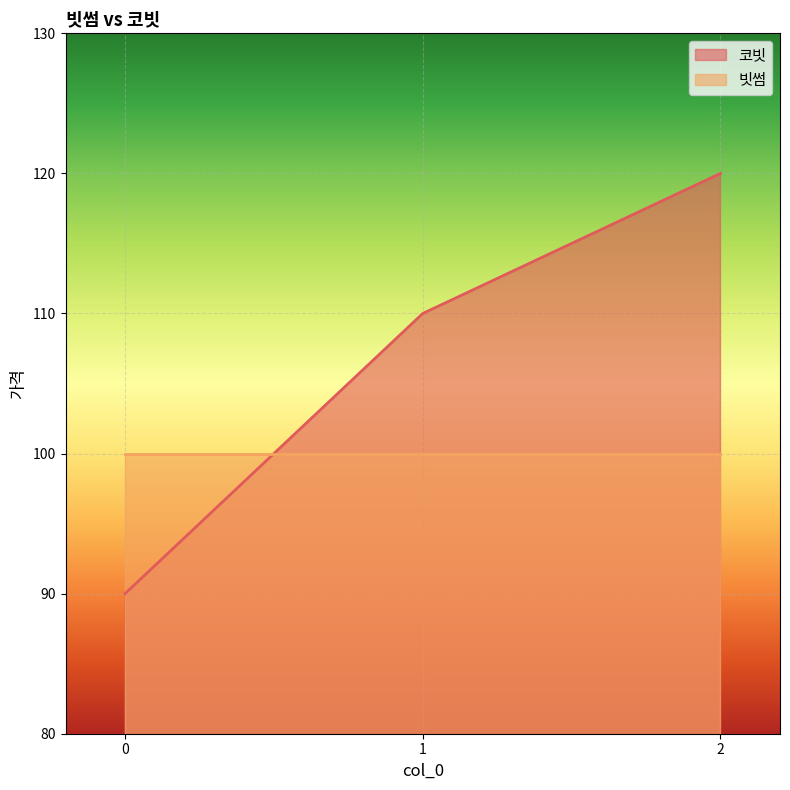

What is the sum of all values?

320